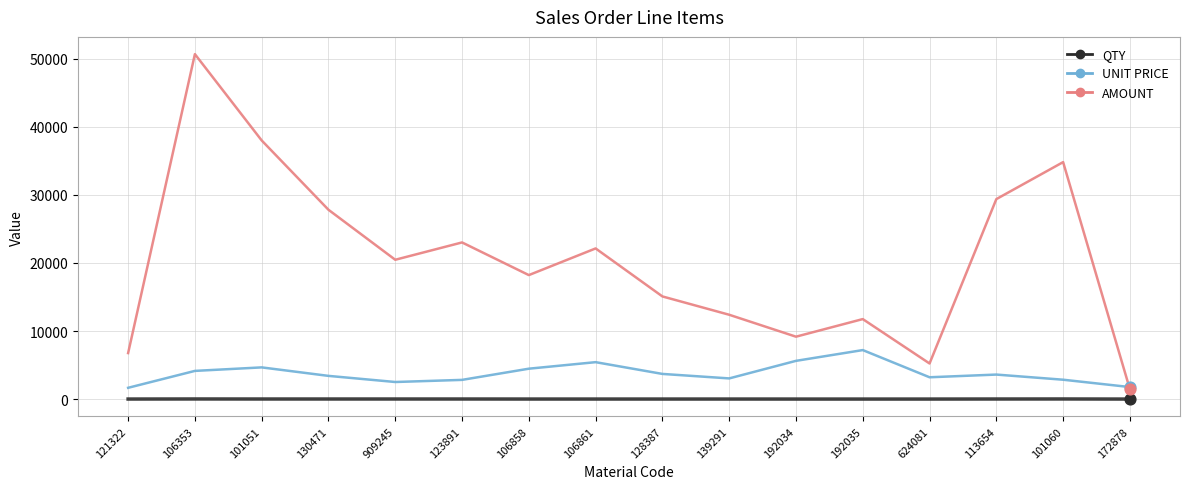

What is the total value across all series at 106858?

22687.8